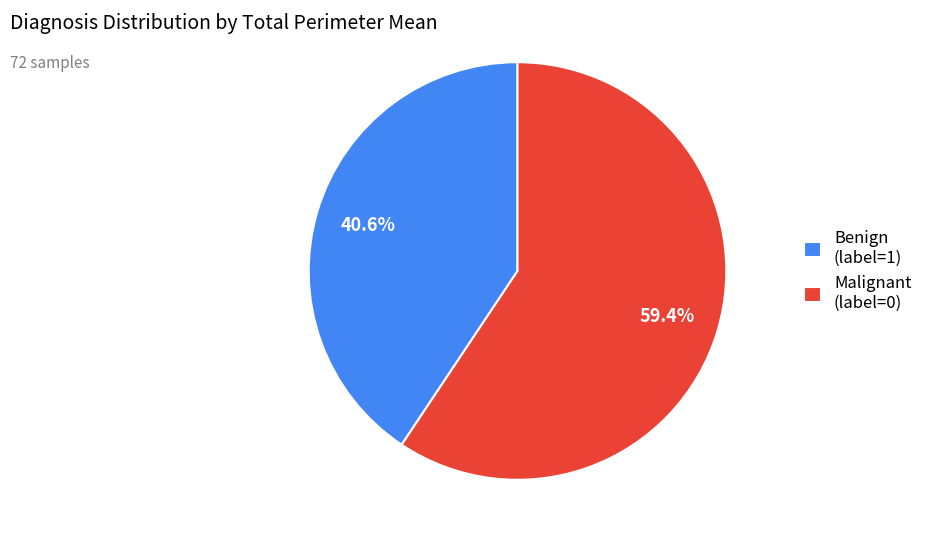

Is there a majority slice in this chart?

Yes